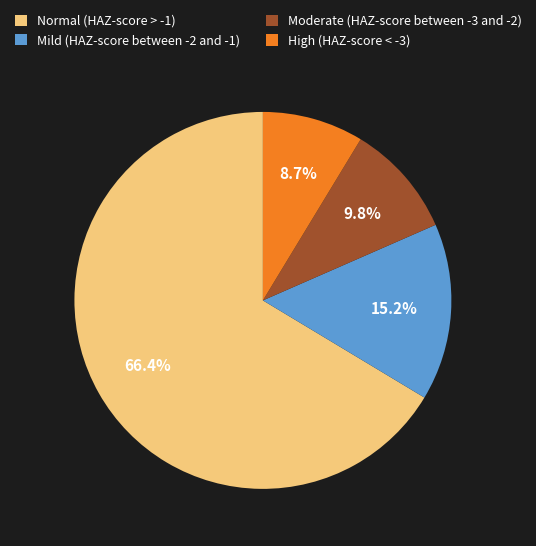

Which slice represents more than half of the pie?

Normal (HAZ-score > -1)